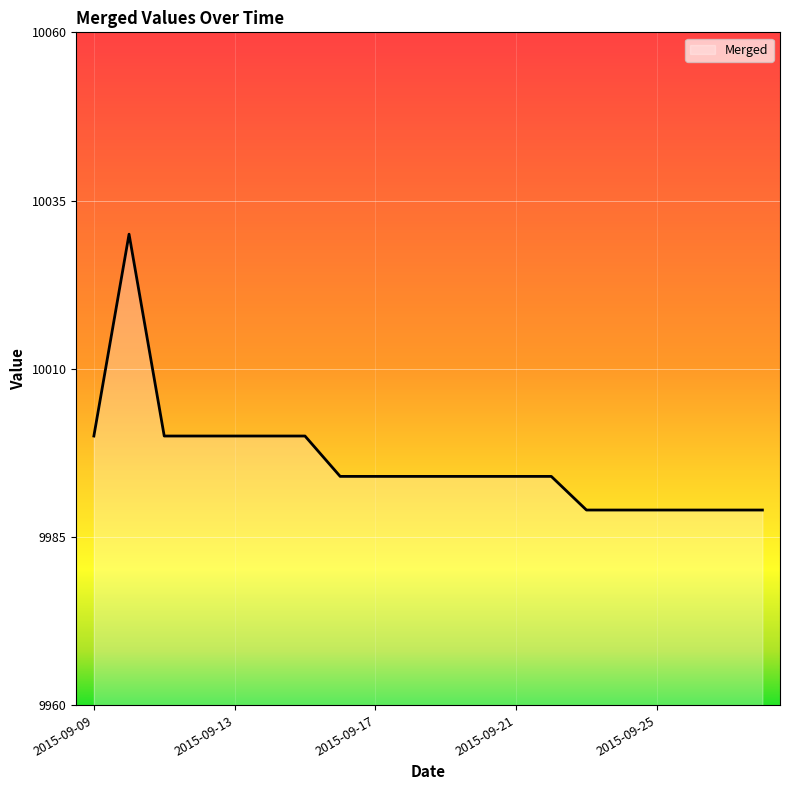

What is the minimum value shown in the chart?

9989